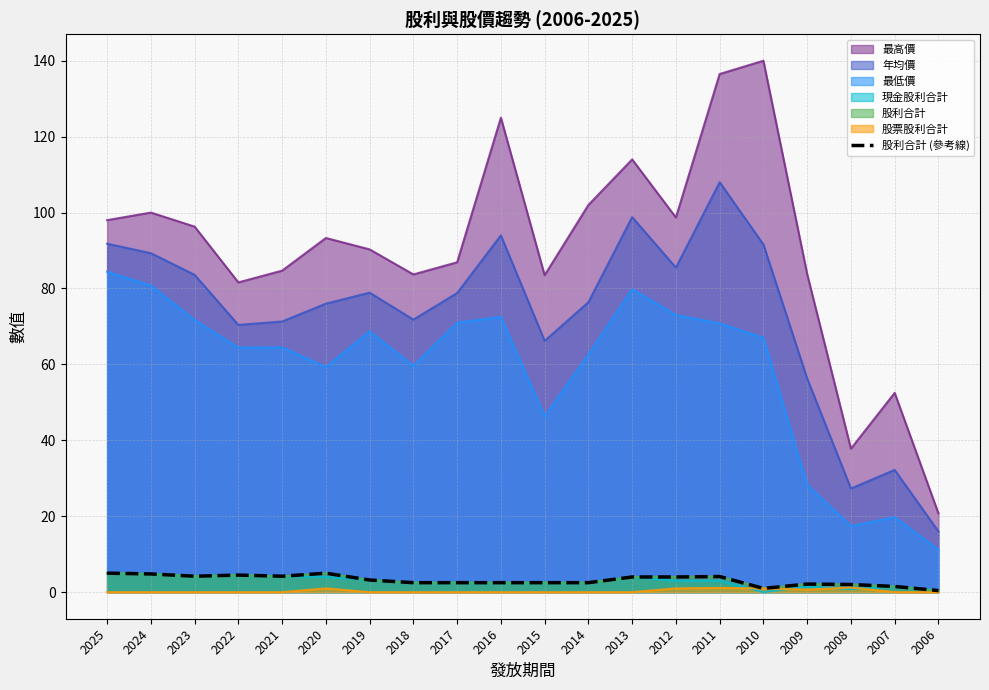

True or false: there are more than 1 points higher than both neighbors.

True